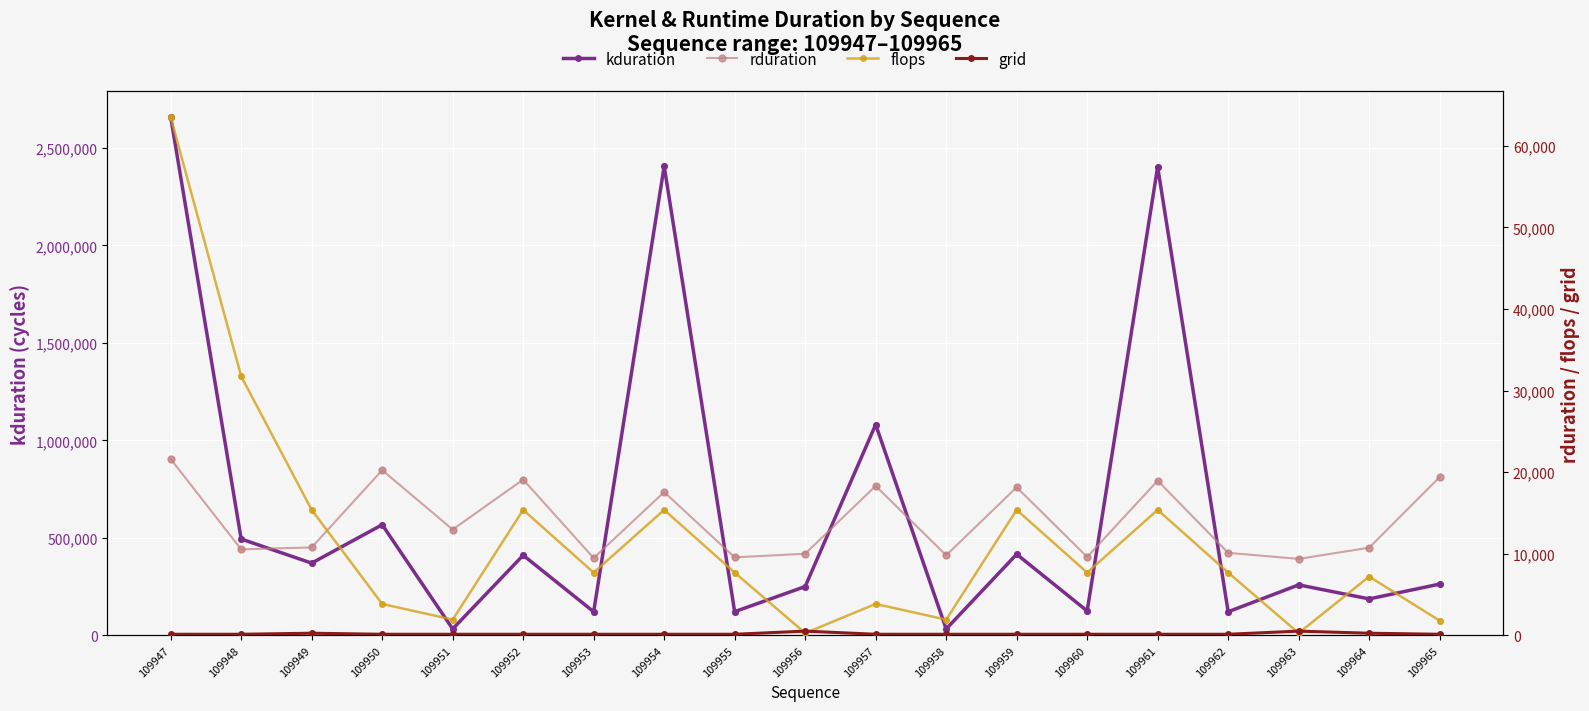

Which series reaches the maximum Y coordinate?

kduration